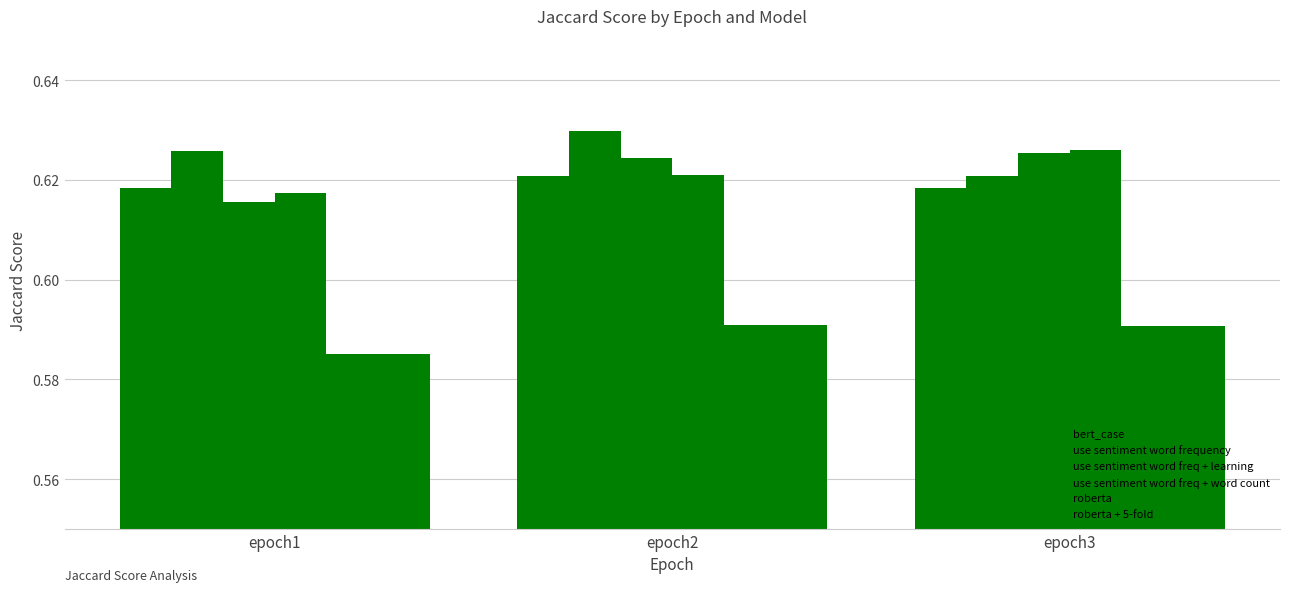

How many distinct data groups are displayed?

6